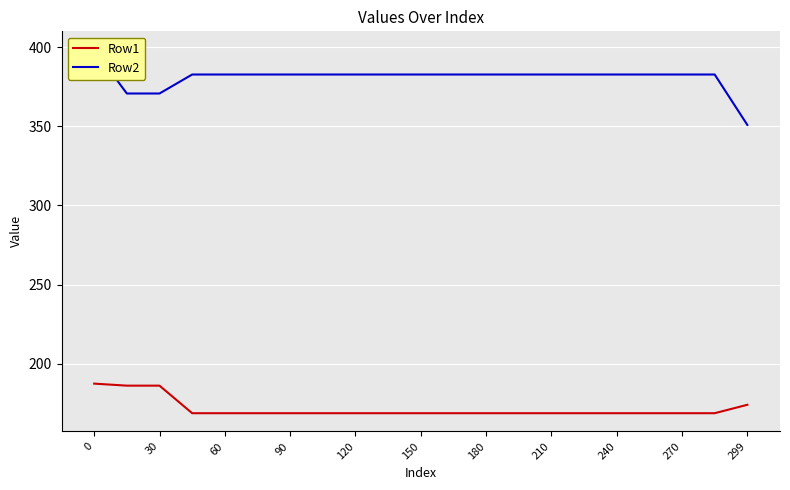

True or false: Row1 has a value of 168.7 at 150.

True